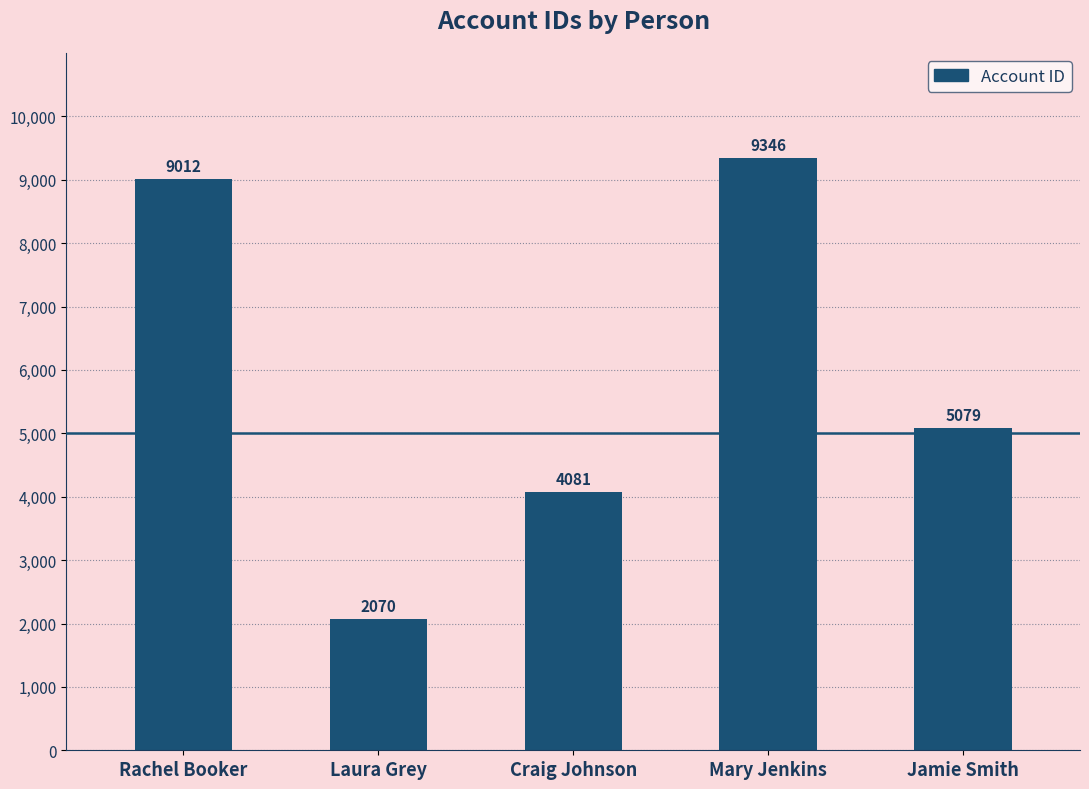

What is the label of the 1st bar from the right?

Jamie Smith